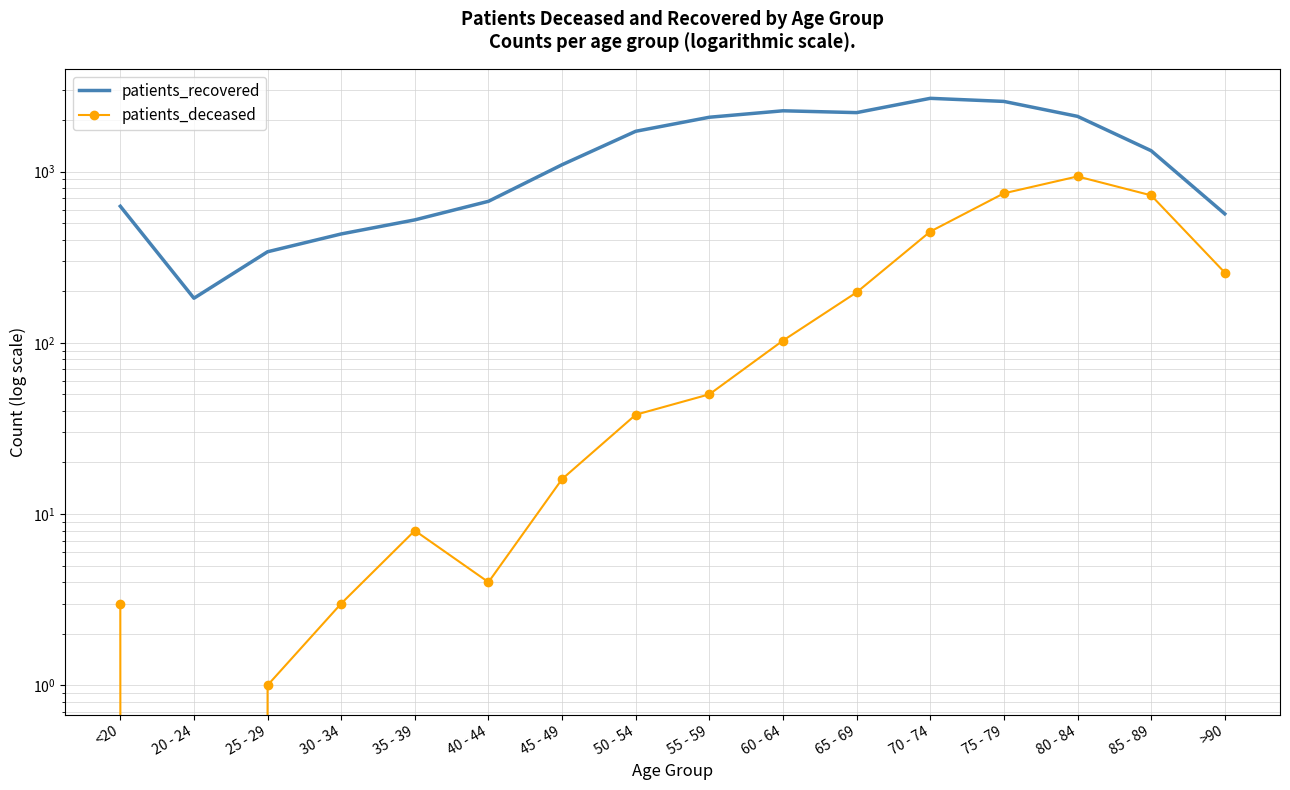

The patients_recovered series shows 2100 at 80 - 84. True or false?

True